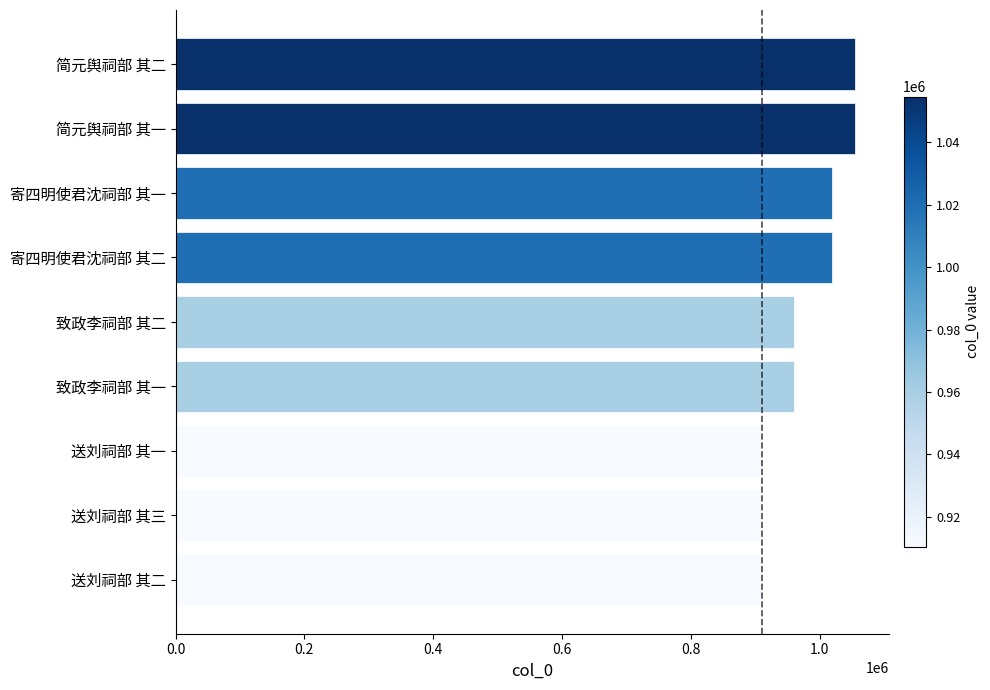

Is it true that the value at 致政李祠部 其二 is 1478774?

False